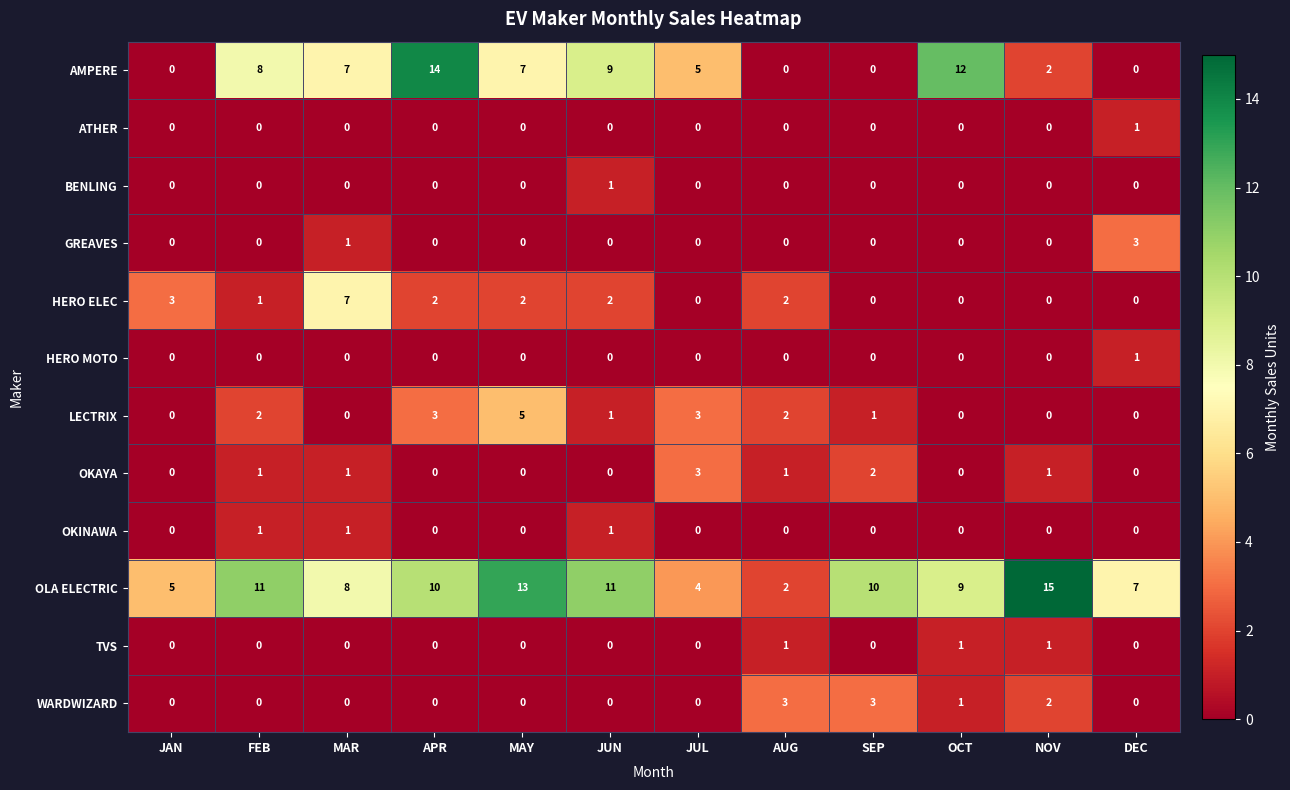

At which category is the sum across all series the highest?

APR